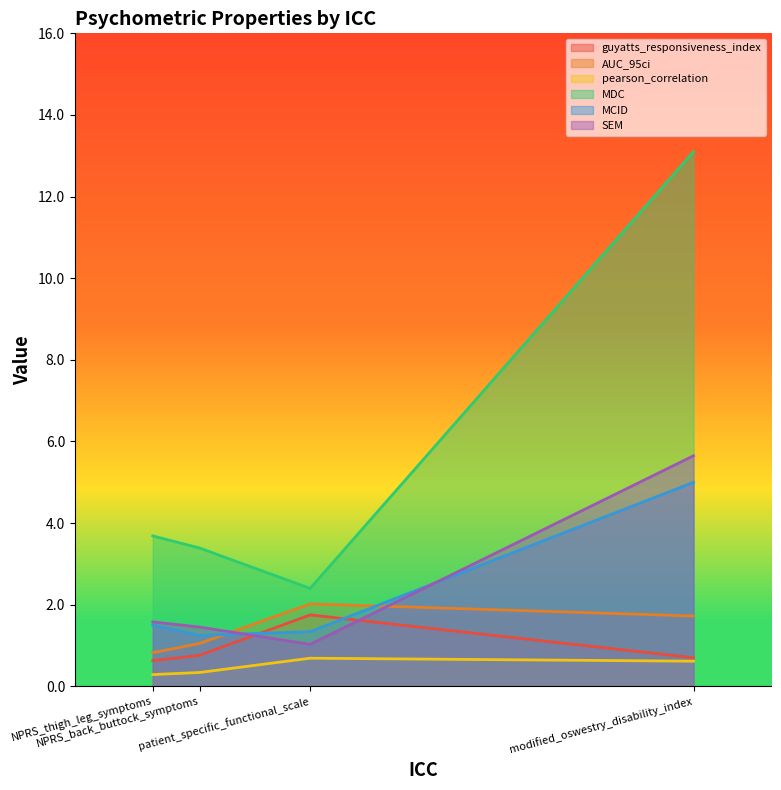

How many interior local valleys does the MDC series have?

1